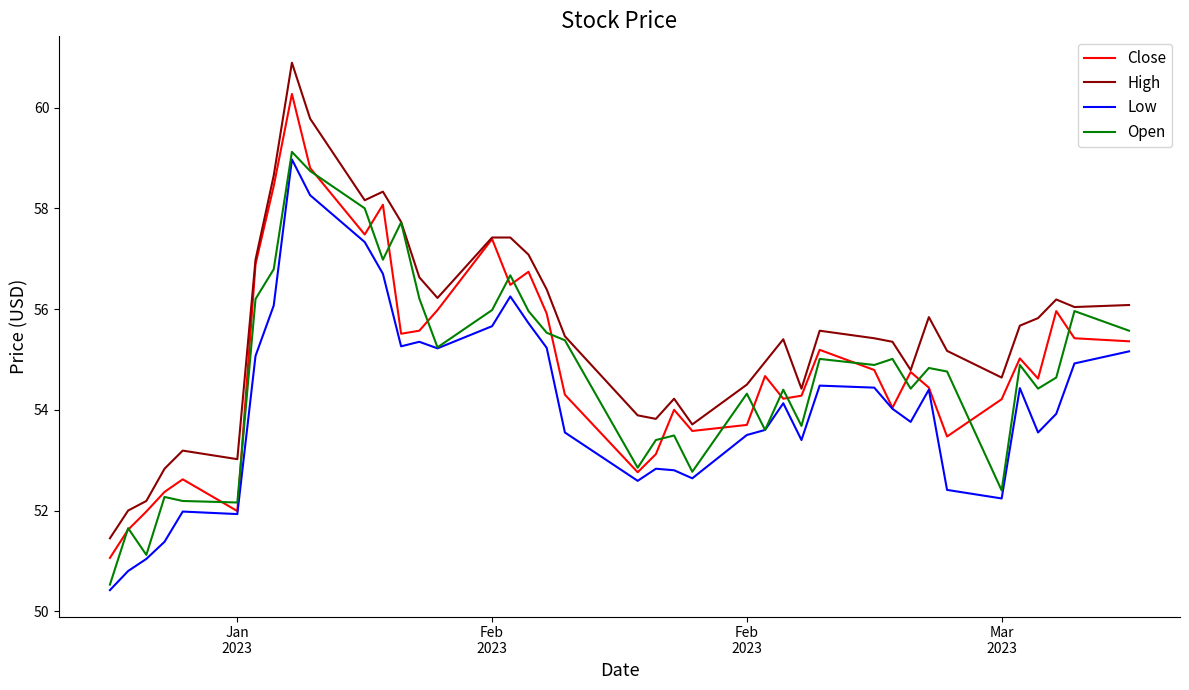

What is the smallest value displayed?

50.4